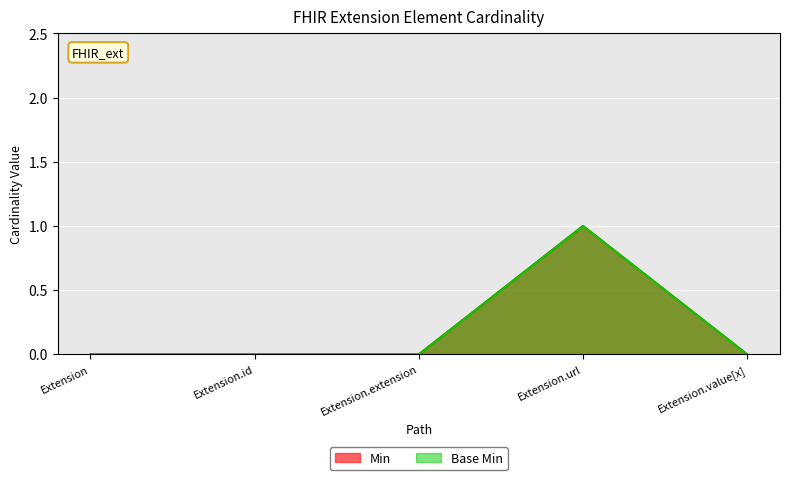

What are all the series names shown in the legend?

Min, Base Min